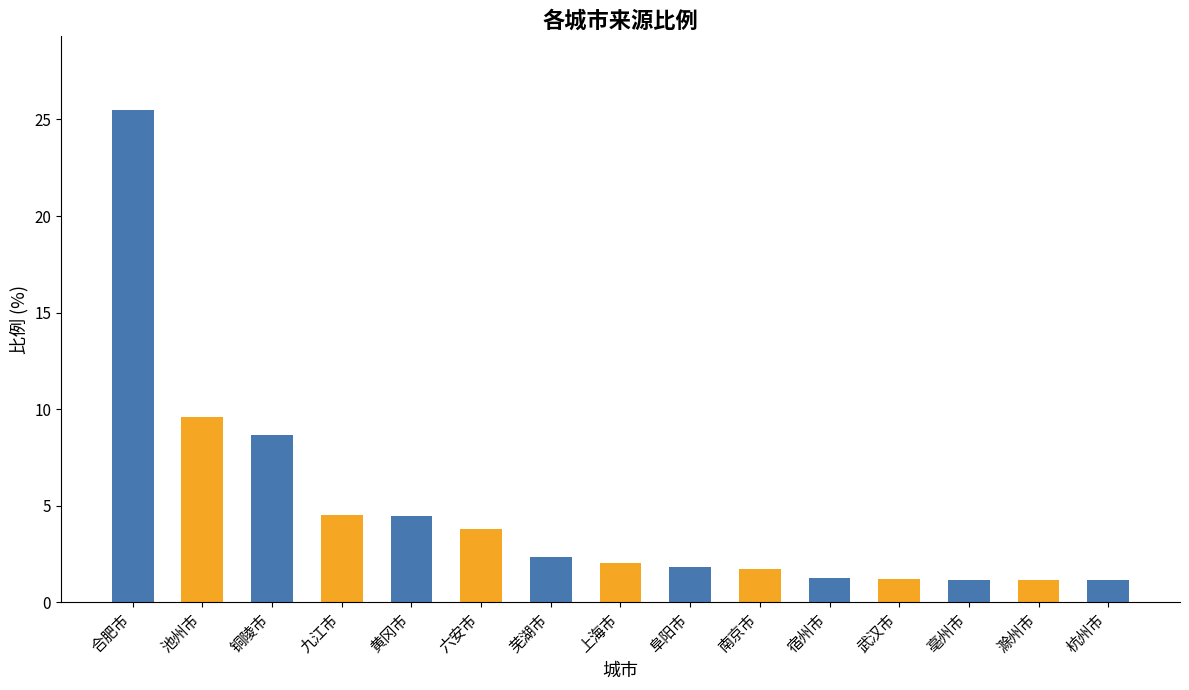

How many bars are there in total?

15